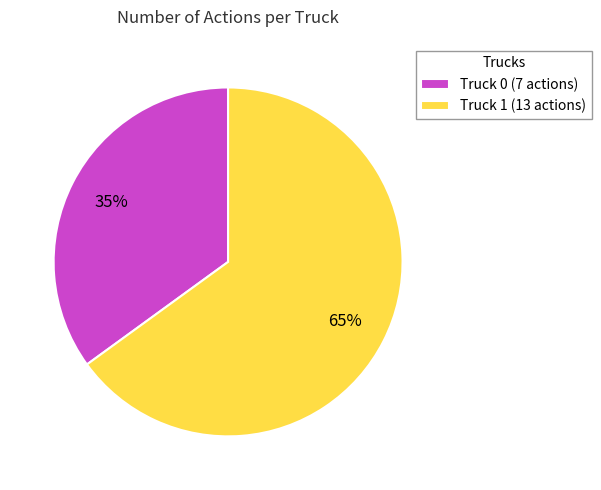

Is Truck 1 the majority of the pie?

Yes